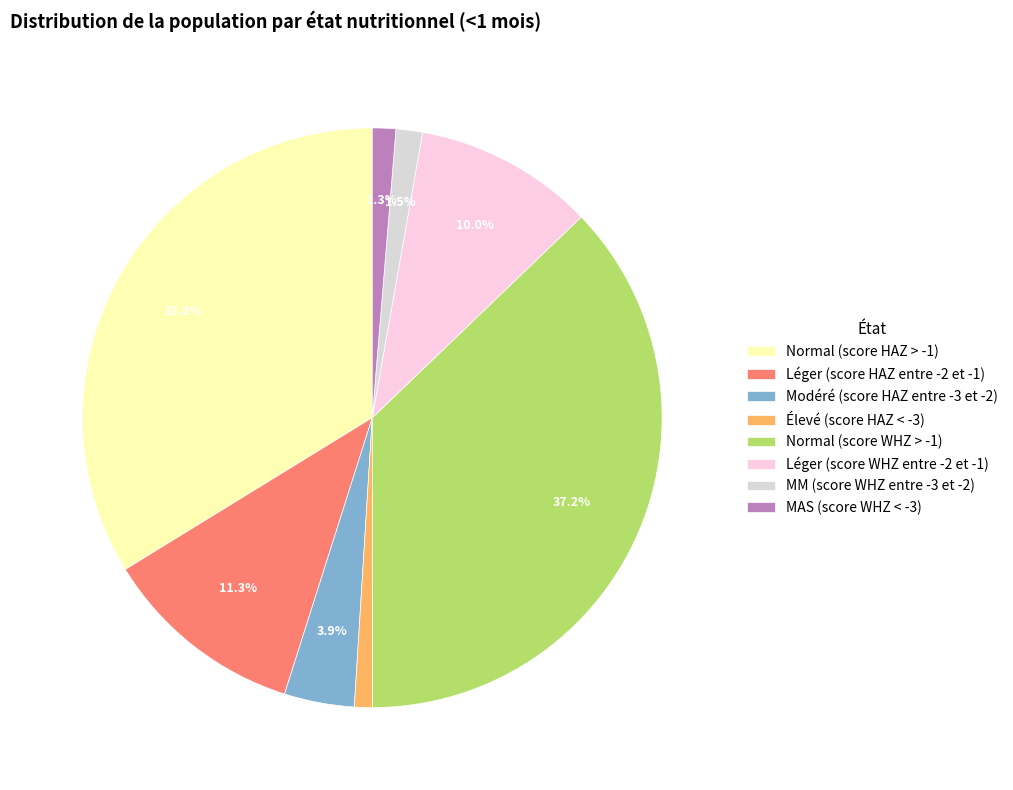

How many slices are in this pie chart?

8